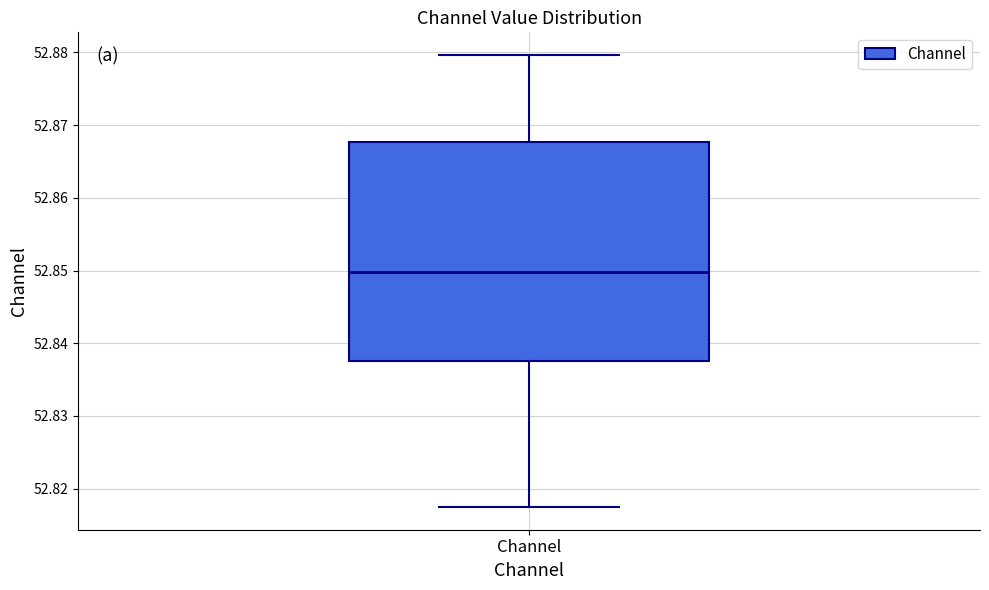

Transcribe this box plot: give where the median line is, the range the box spans, and where the two whiskers end, as read against the y-axis. The values are not printed on the chart, so give them approximately, as read against the axis.

median 52.850, box 52.838 to 52.868, whiskers 52.817 to 52.880